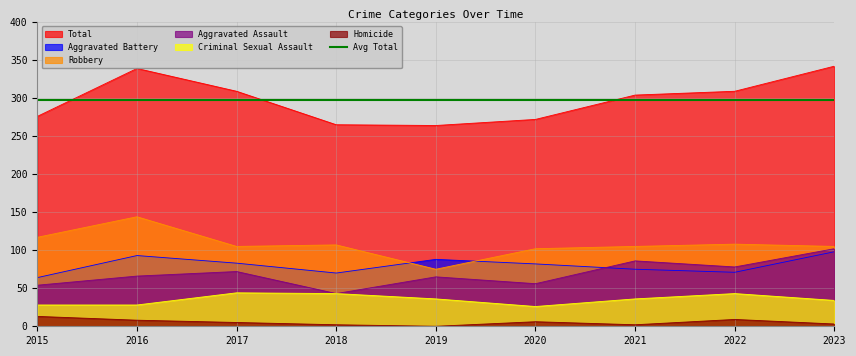

True or false: Criminal Sexual Assault and Aggravated Battery intersect in this chart.

False